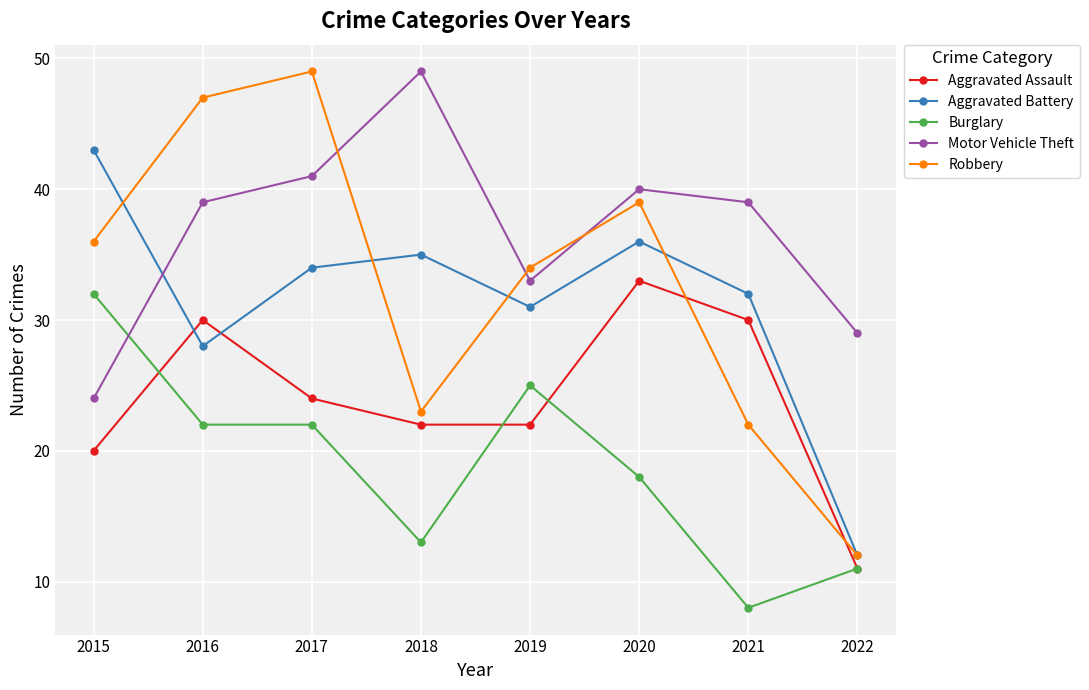

The Motor Vehicle Theft series shows 14 at 2021. True or false?

False